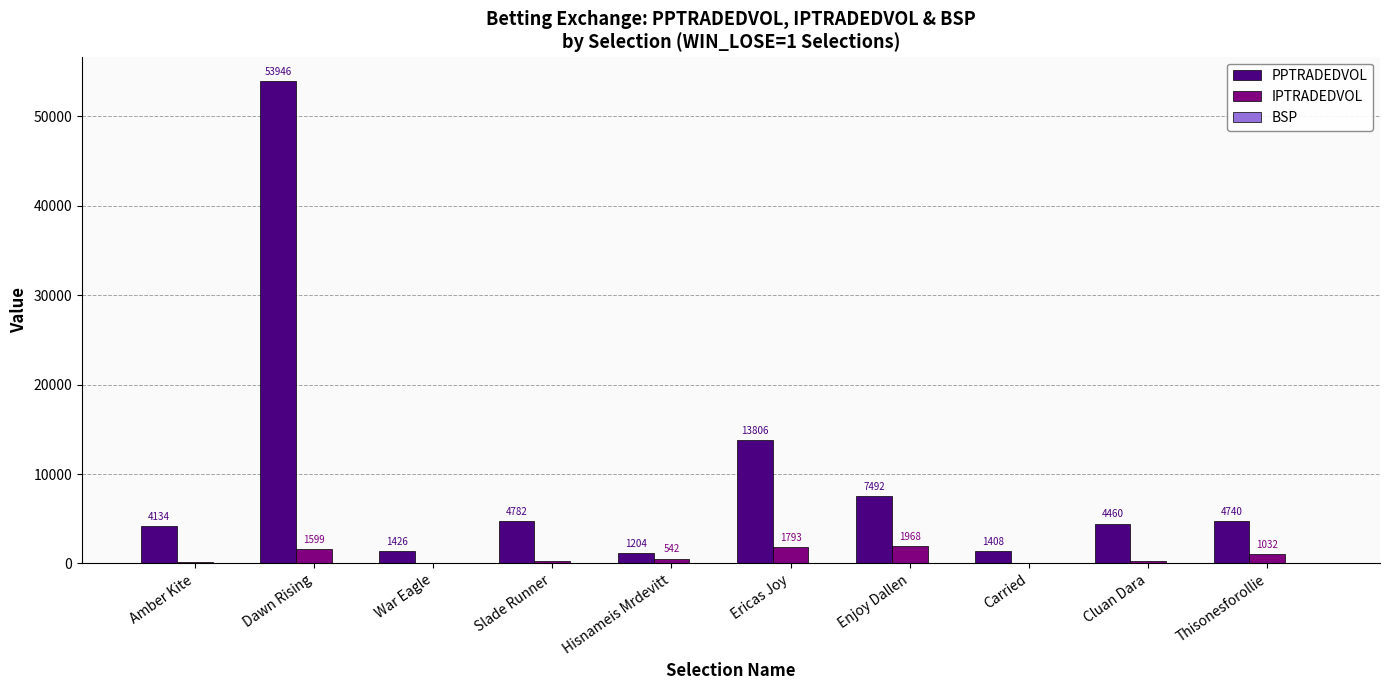

What is the greatest value displayed?

53946.2